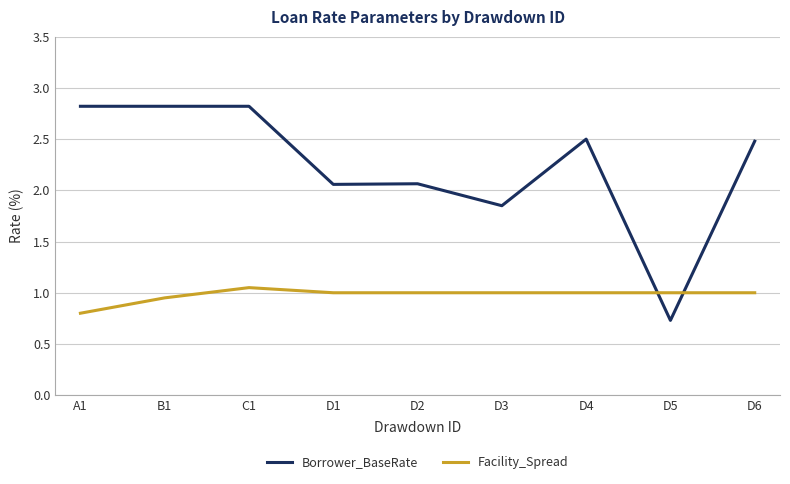

How many times do Borrower_BaseRate and Facility_Spread cross each other?

2